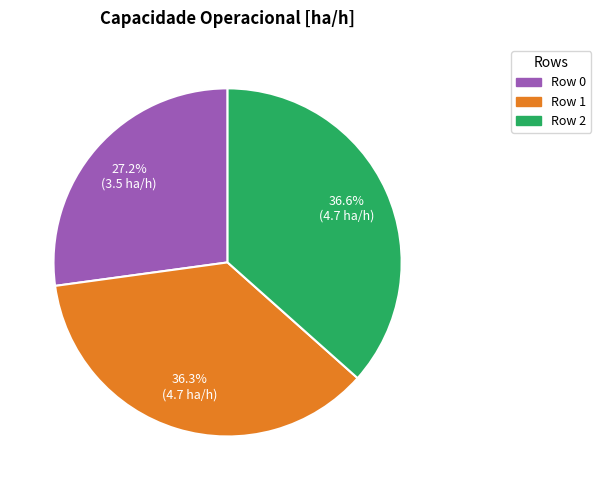

To the nearest percent, what is the average slice percentage?

33%